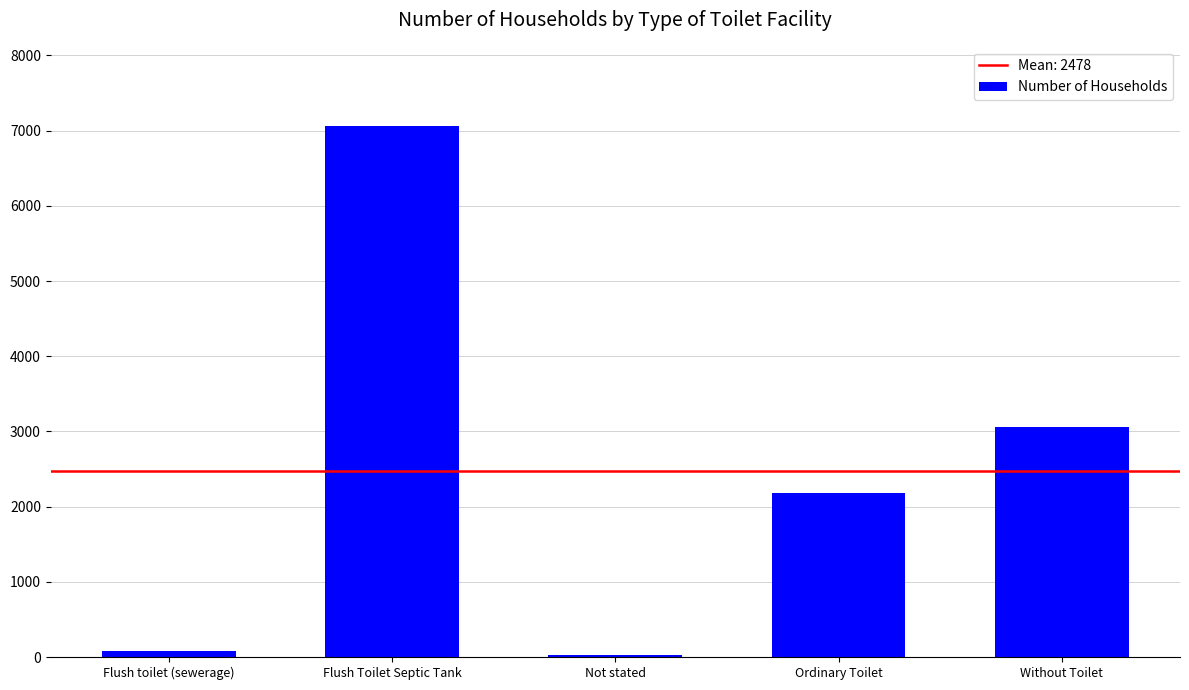

True or false: the data shows 3250 at Ordinary Toilet.

False